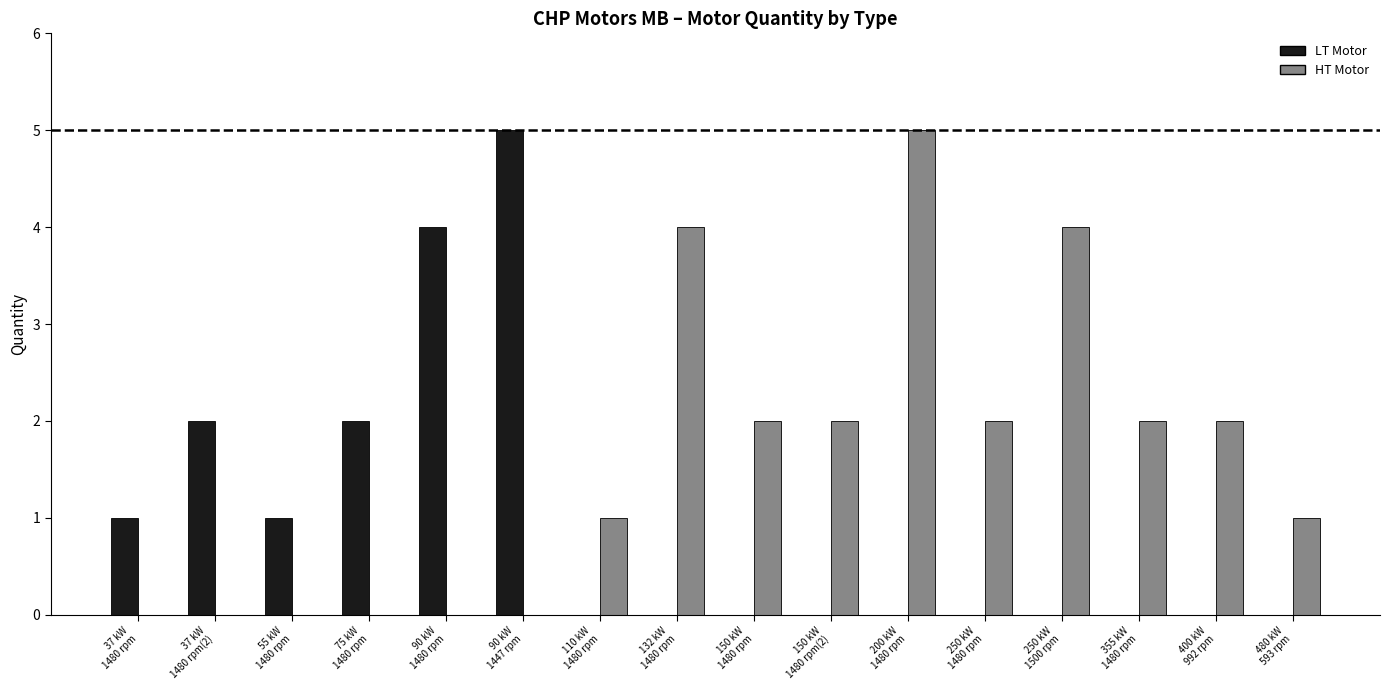

Reading right to left, list all the values displayed in this chart.

LT Motor: 480 kW
593 rpm=0	400 kW
992 rpm=0	355 kW
1480 rpm=0	250 kW
1500 rpm=0	250 kW
1480 rpm=0	200 kW
1480 rpm=0	150 kW
1480 rpm(2)=0	150 kW
1480 rpm=0	132 kW
1480 rpm=0	110 kW
1480 rpm=0	90 kW
1447 rpm=5	90 kW
1480 rpm=4	75 kW
1480 rpm=2	55 kW
1480 rpm=1	37 kW
1480 rpm(2)=2	37 kW
1480 rpm=1
HT Motor: 480 kW
593 rpm=1	400 kW
992 rpm=2	355 kW
1480 rpm=2	250 kW
1500 rpm=4	250 kW
1480 rpm=2	200 kW
1480 rpm=5	150 kW
1480 rpm(2)=2	150 kW
1480 rpm=2	132 kW
1480 rpm=4	110 kW
1480 rpm=1	90 kW
1447 rpm=0	90 kW
1480 rpm=0	75 kW
1480 rpm=0	55 kW
1480 rpm=0	37 kW
1480 rpm(2)=0	37 kW
1480 rpm=0